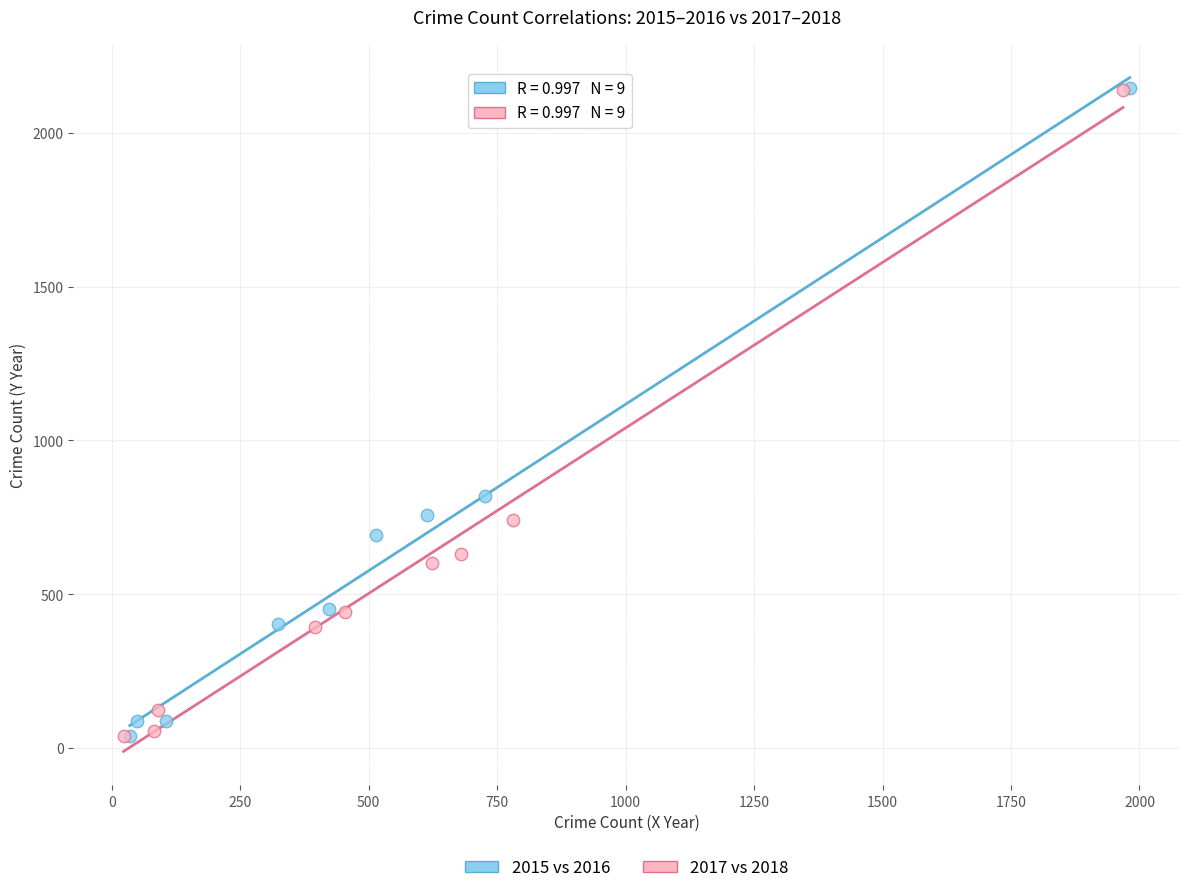

Which series has the largest Y range (max minus min)?

2015 vs 2016